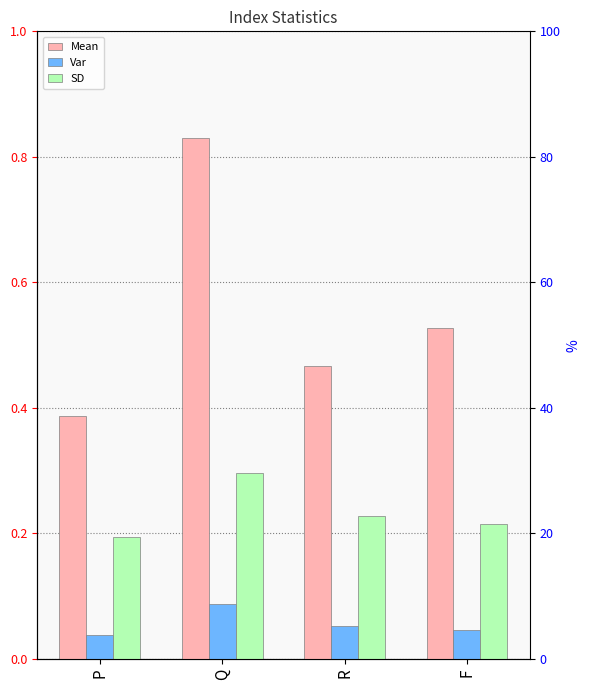

What is the label of the 2nd bar from the left?

Q